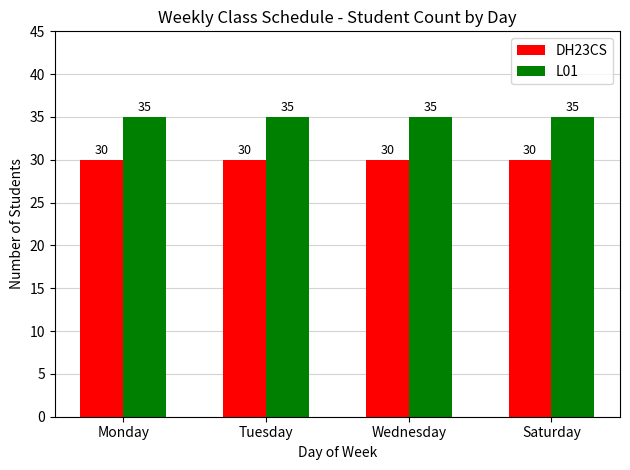

Is the value of DH23CS at Tuesday greater than the value of L01 at Tuesday?

No